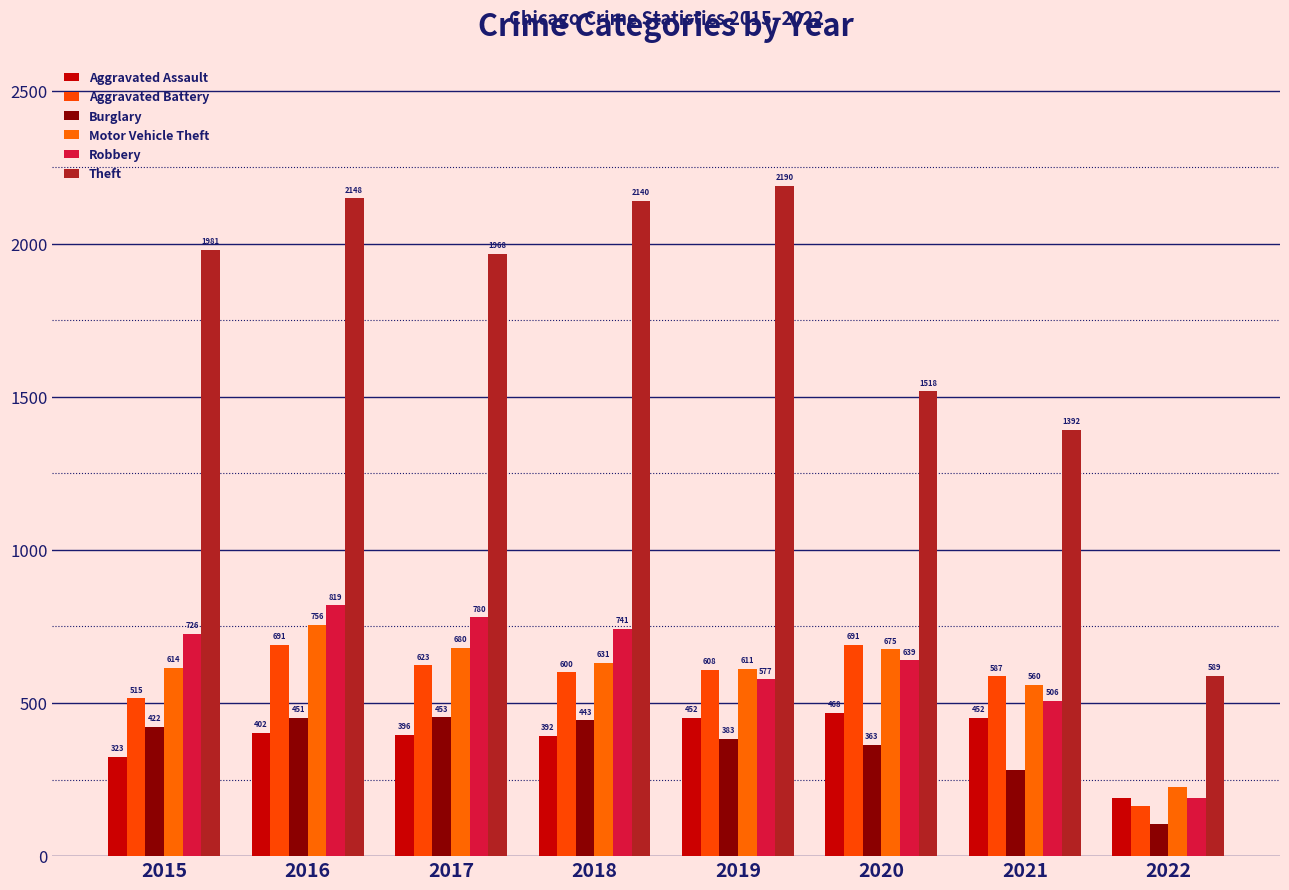

Does the chart contain any negative values?

No